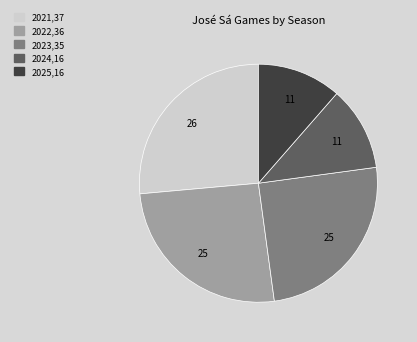

The 2024 slice represents 11% of the pie. True or false?

True